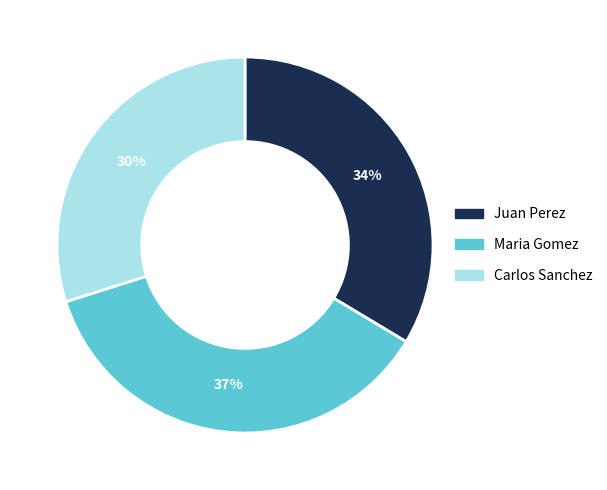

Is the sum of Maria Gomez and Carlos Sanchez greater than half?

Yes